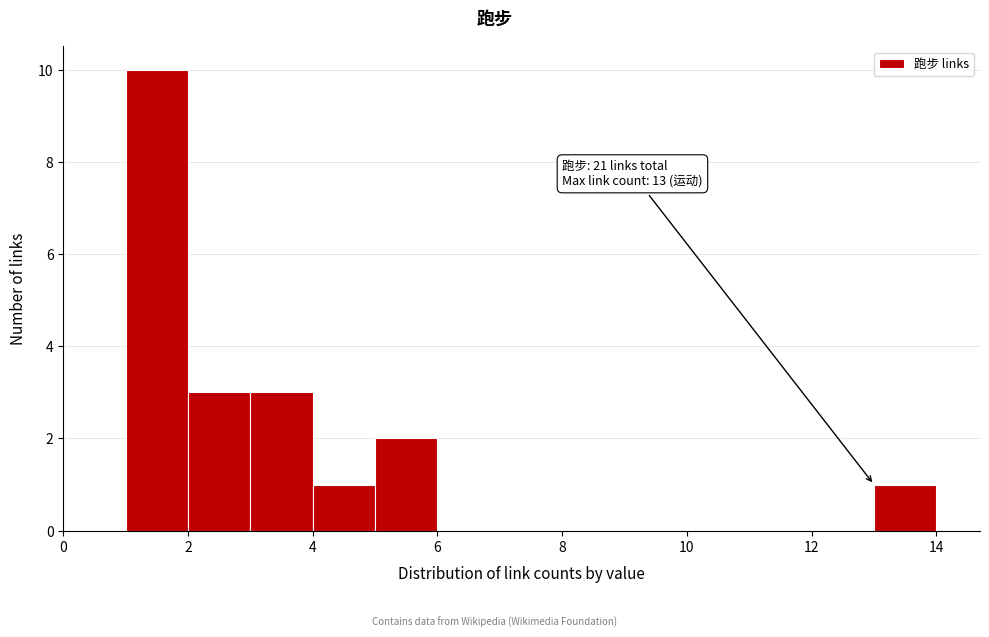

Over which range of the x-axis is the bar tallest?

1 to 2